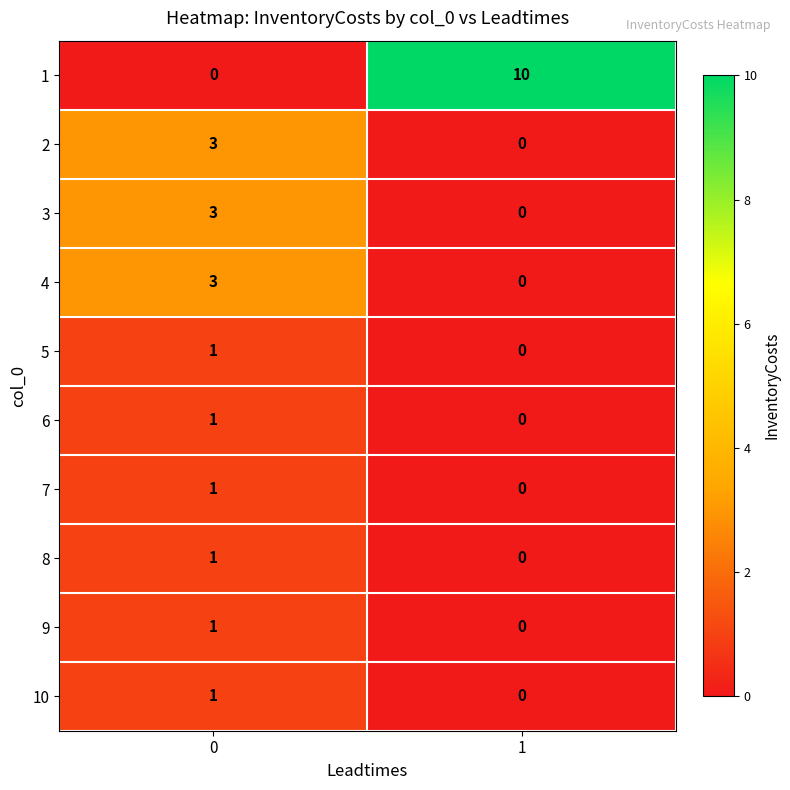

True or false: 3 has a value of 3 at 0.

True